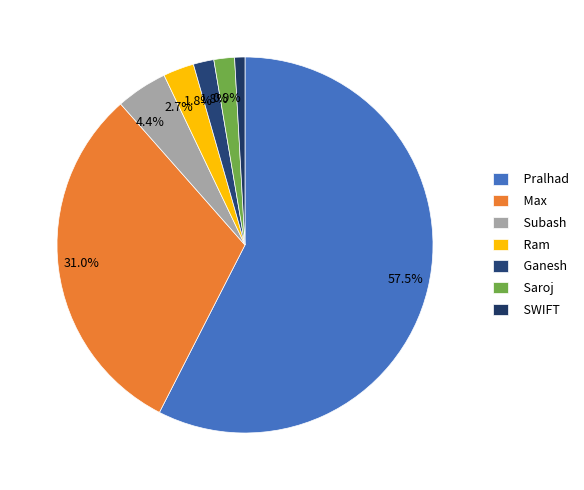

How many segments does this pie chart have?

7